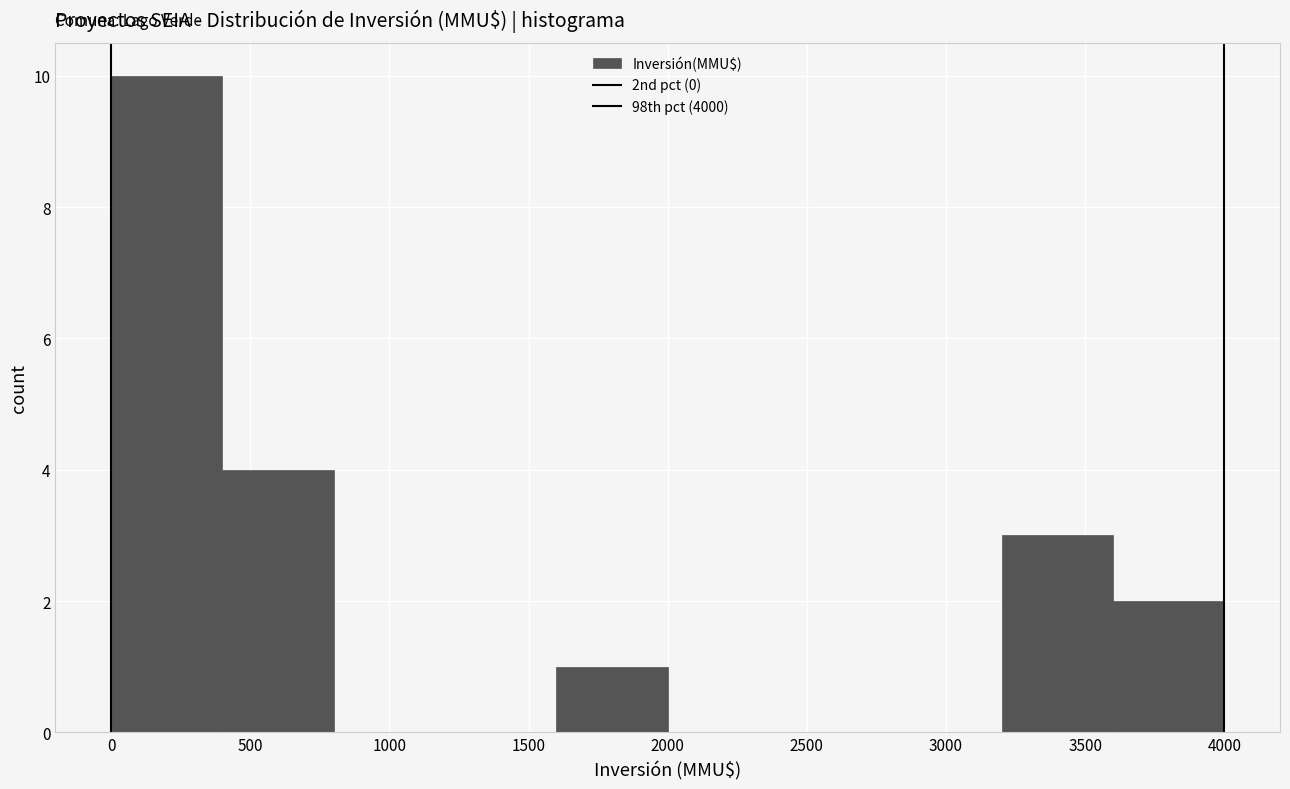

Reading left to right, transcribe this chart: for each bar, give the range it covers on the x-axis and its height. The values are not printed on the chart, so give them approximately, as read against the axis.

0 to 400: 10
400 to 800: 4
800 to 1200: 0
1200 to 1600: 0
1600 to 2000: 1
2000 to 2400: 0
2400 to 2800: 0
2800 to 3200: 0
3200 to 3600: 3
3600 to 4000: 2